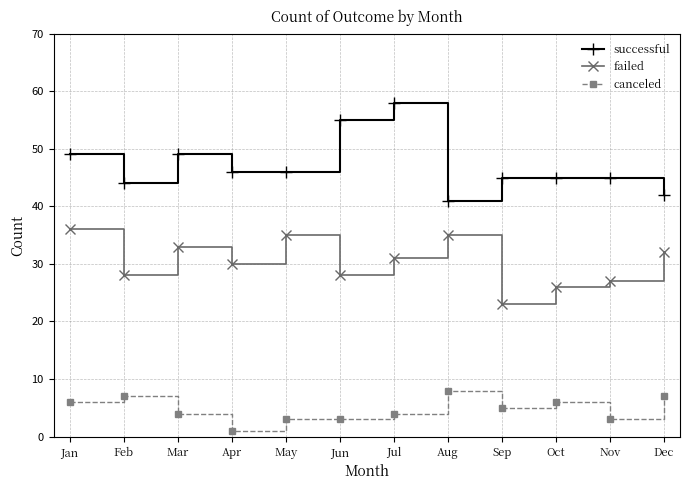

What is the minimum value for failed?

23